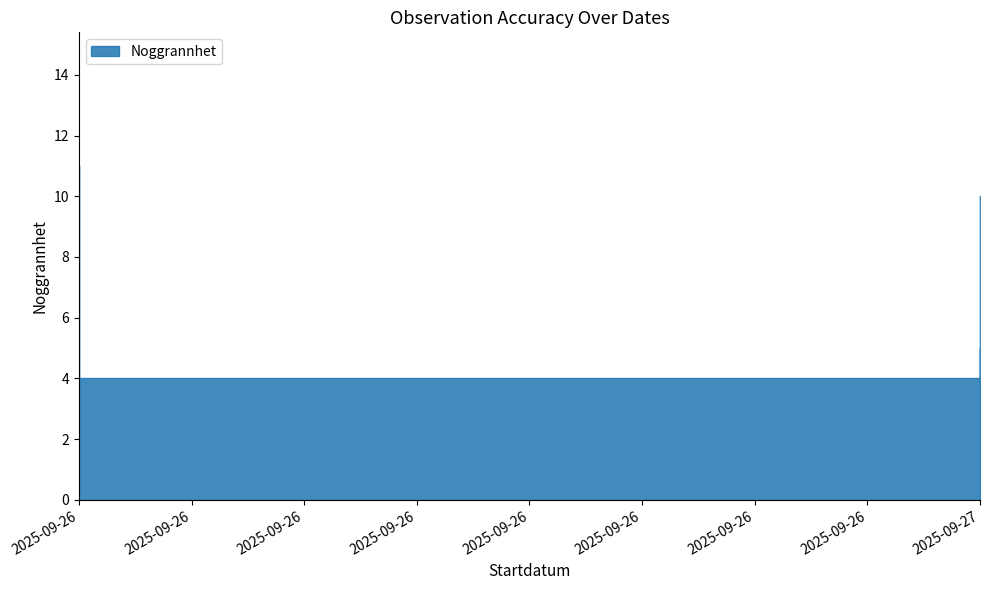

How many values are below 5?

3